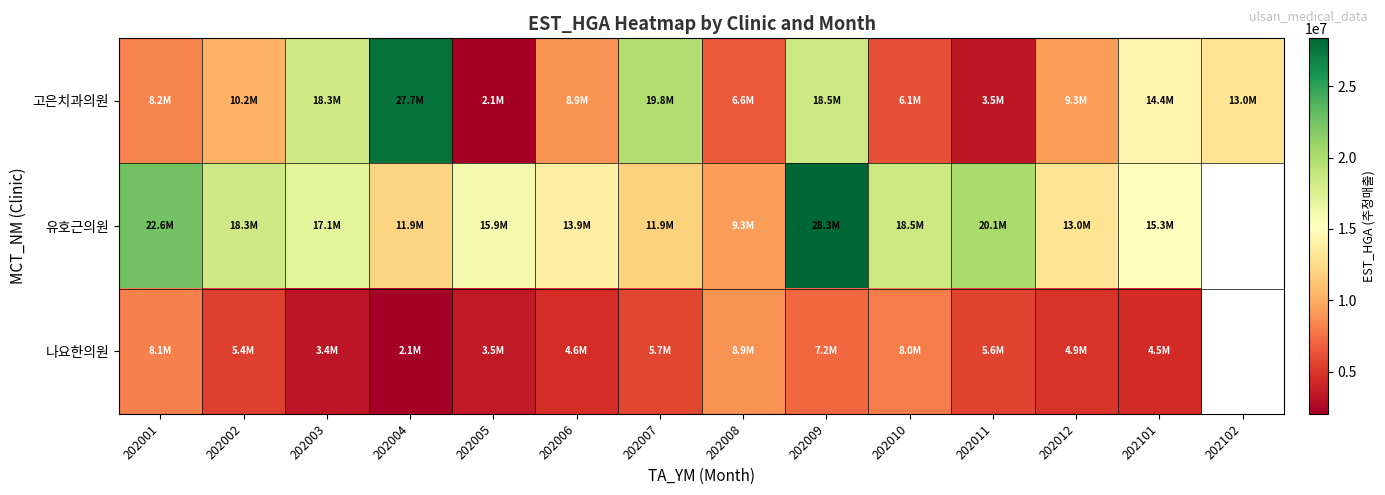

At which label is 고은치과의원 closest to 14894151?

202101